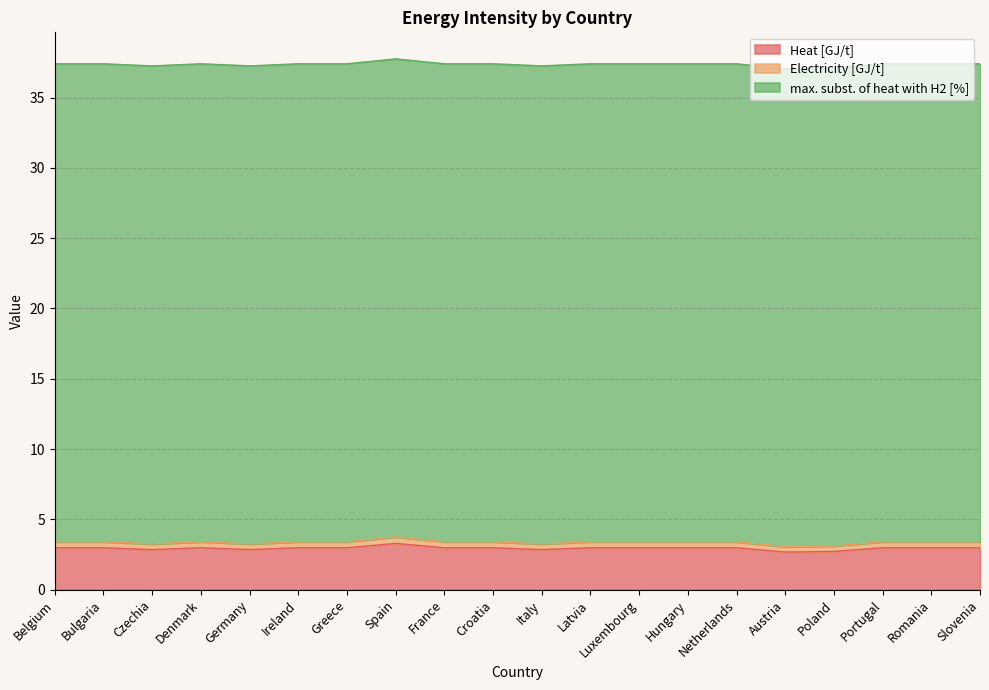

What is the lowest value of the Heat [GJ/t] series?

2.7